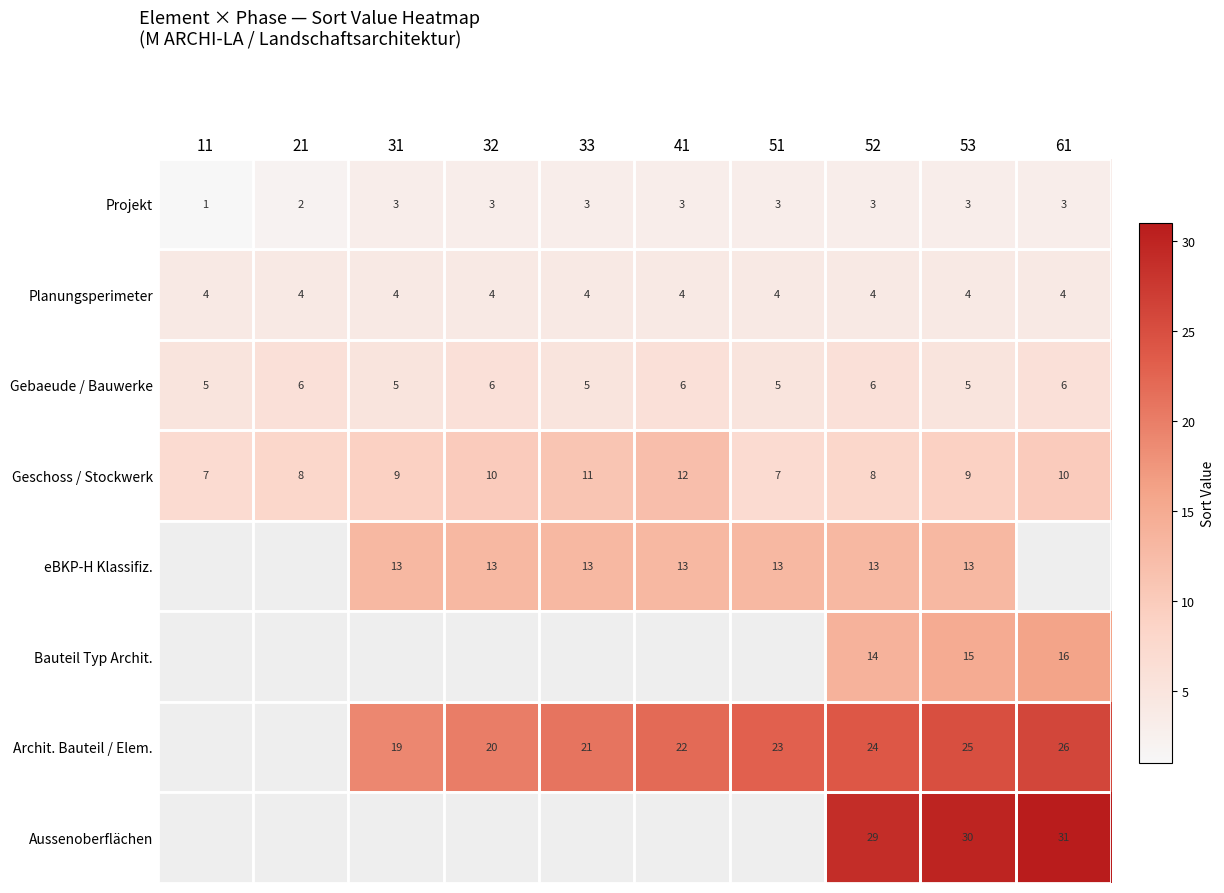

Count the Projekt values in the range 3 to 4.

8